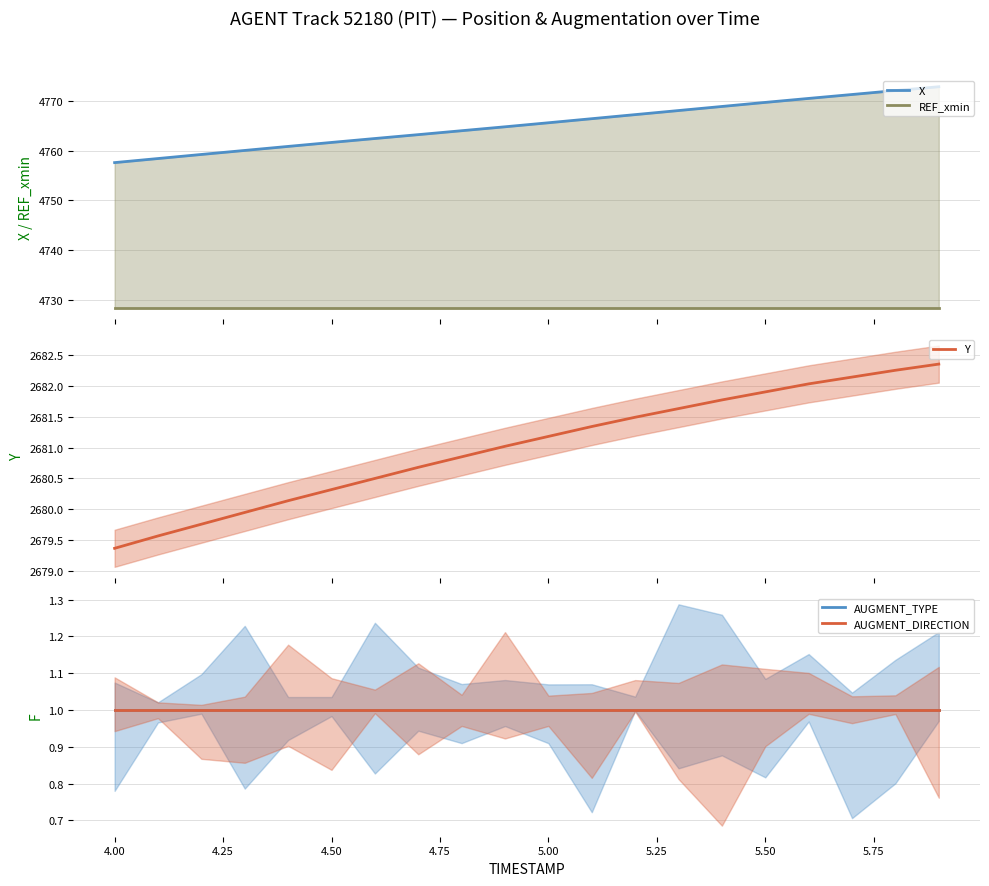

Which series has the largest range (max minus min)?

X